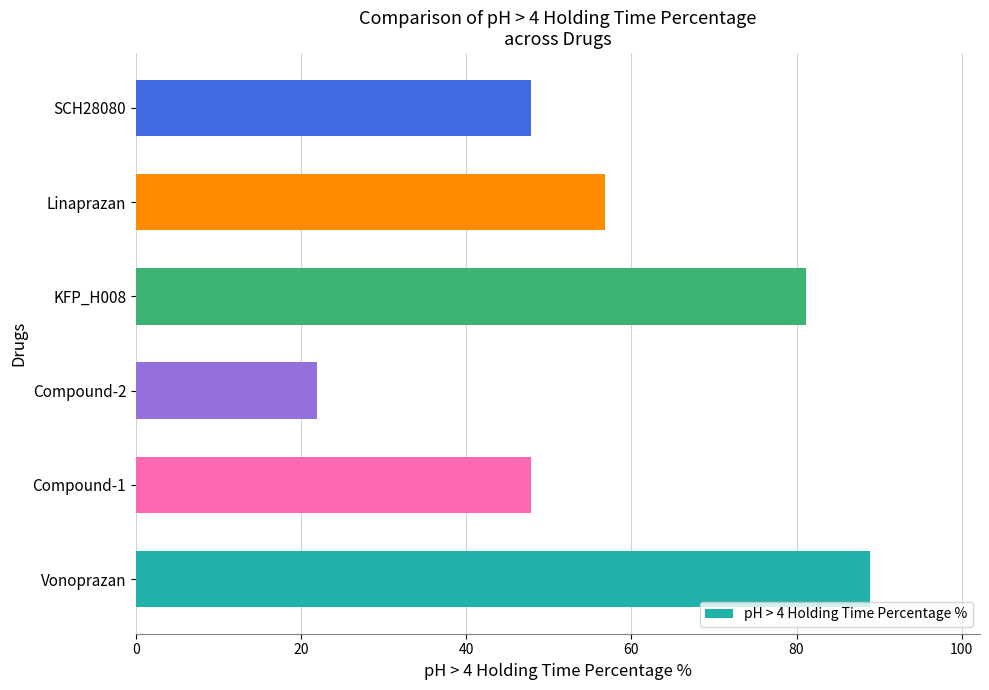

Count the number of data series in this chart.

1